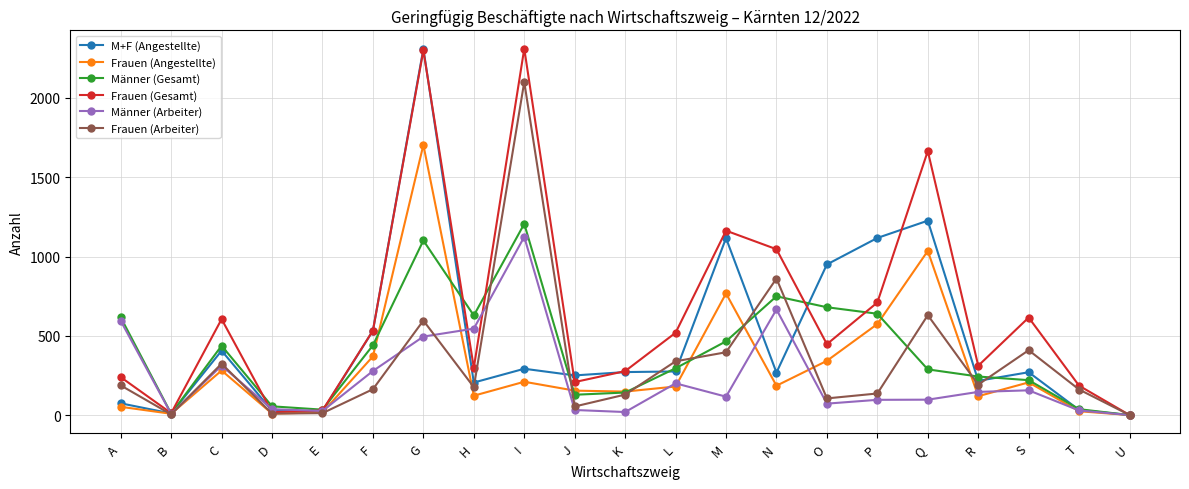

At which category does Männer (Arbeiter) reach its first local peak?

C